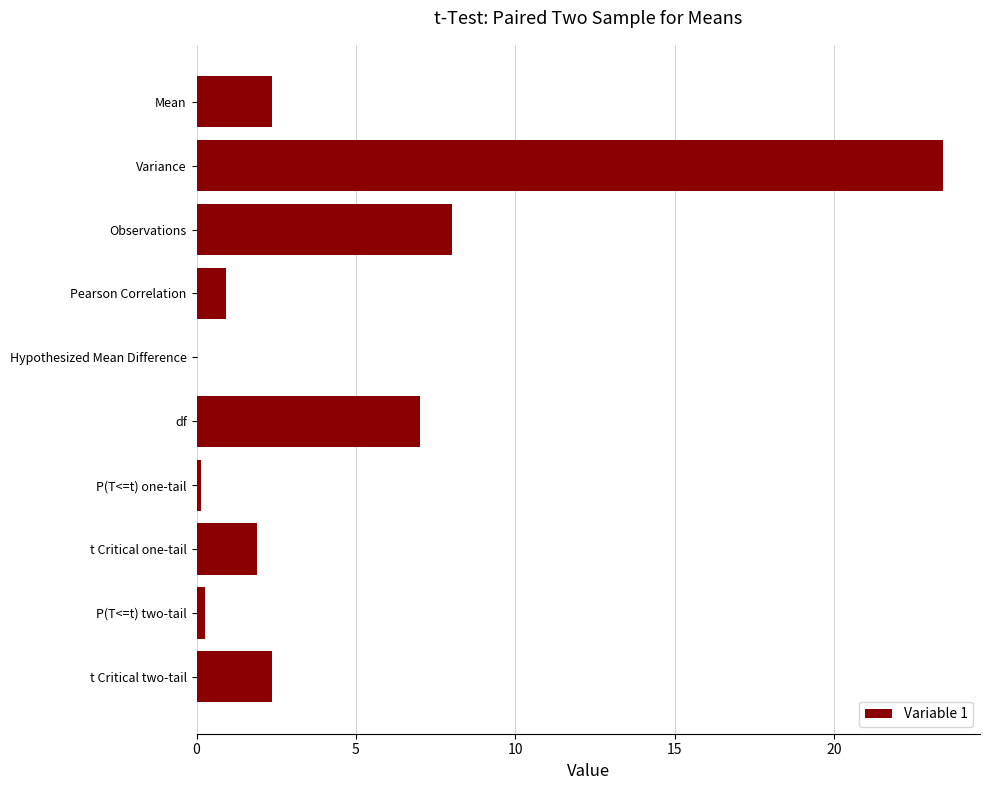

What is the ratio of the value at t Critical two-tail to the value at Observations?

0.3